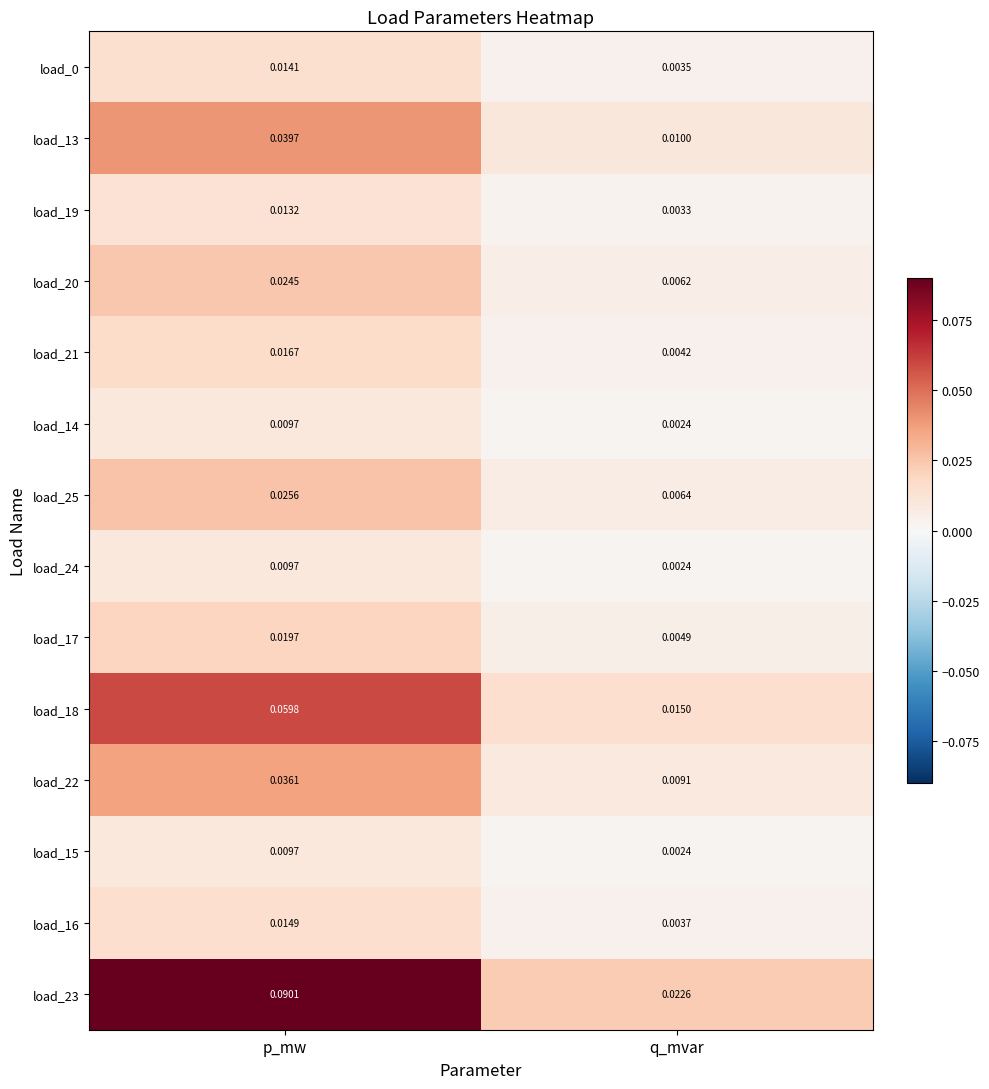

Which category has the lowest value in the load_0 series?

q_mvar